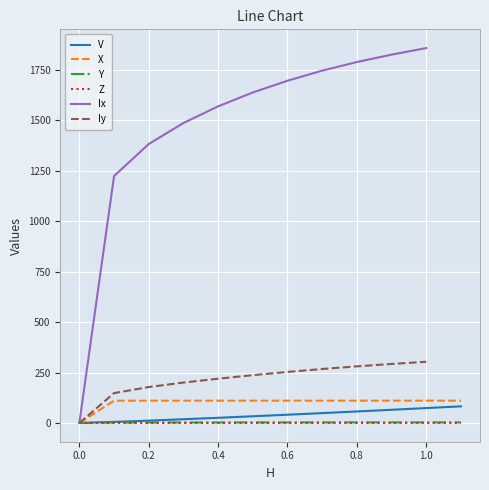

True or false: X and V cross at least once.

False